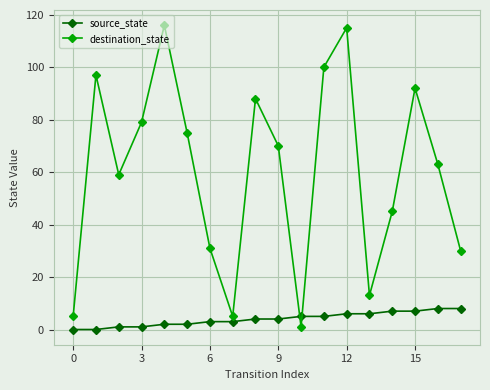

Which series has the largest range (max minus min)?

destination_state